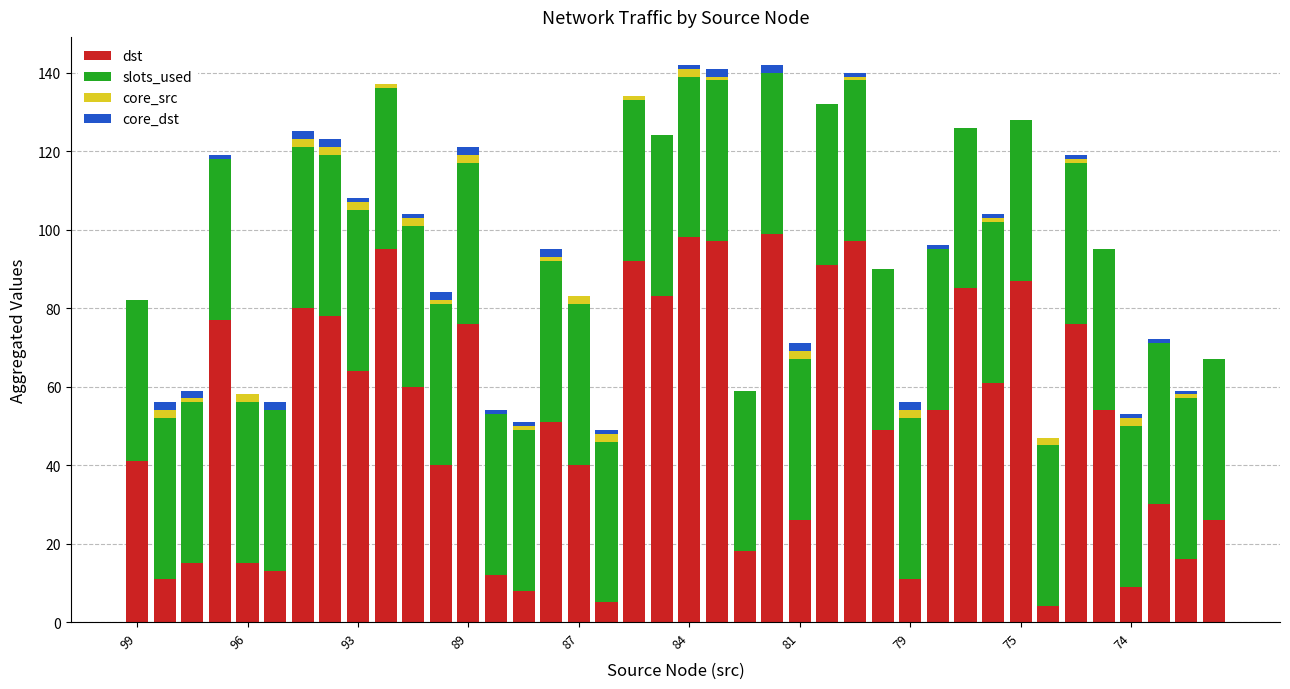

What is the highest value of the dst series?

99